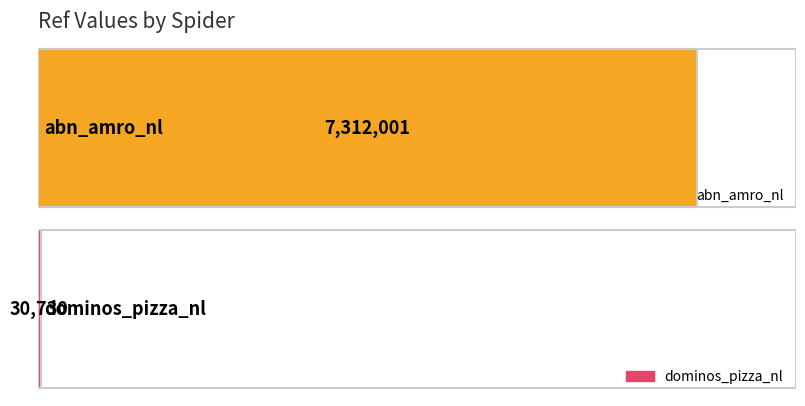

What is the difference between the values at dominos_pizza_nl and abn_amro_nl?

7281271